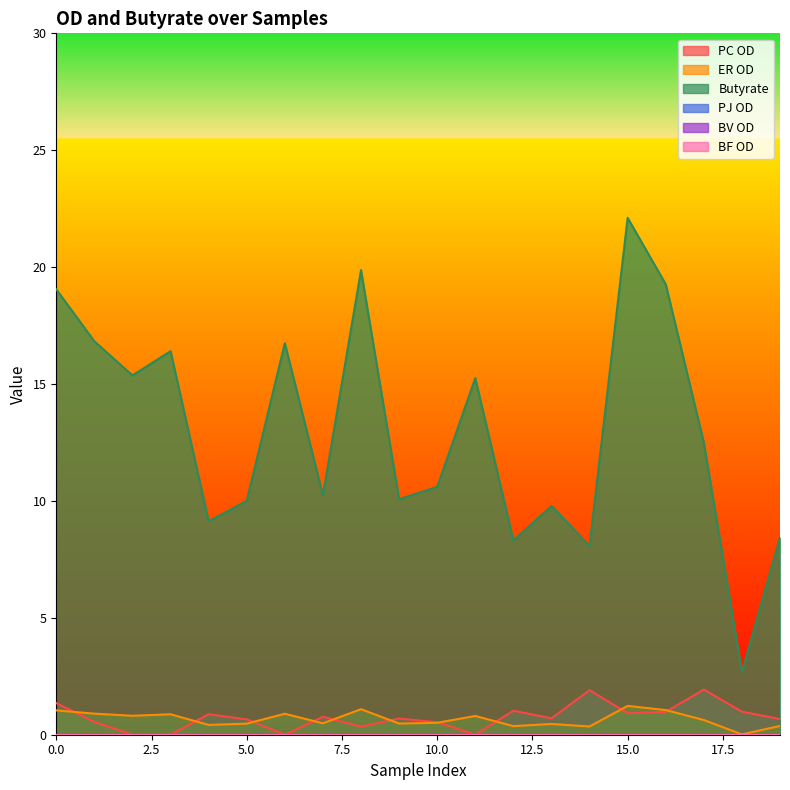

At which category is the sum across all series the highest?

15